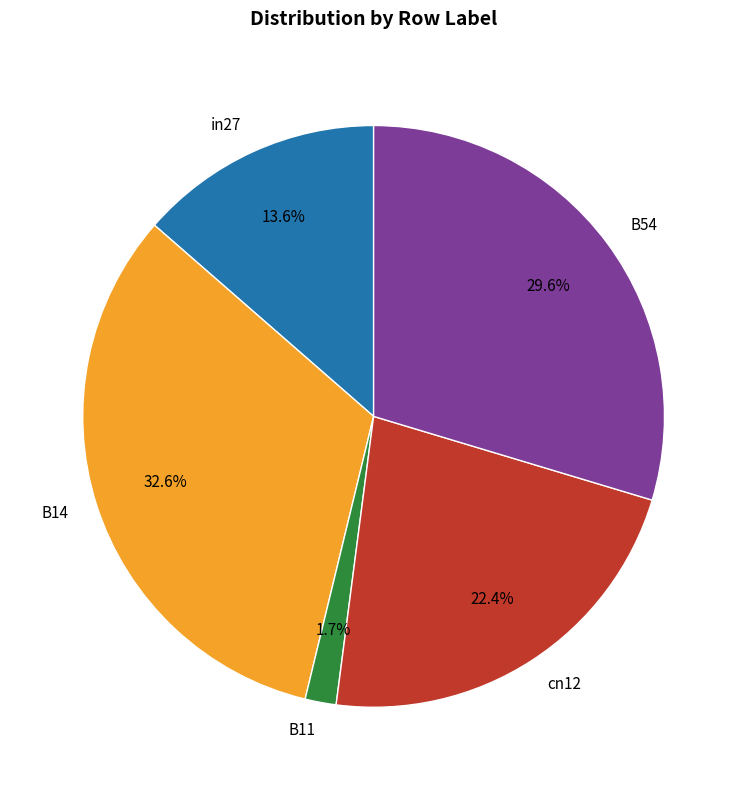

Rank the categories by value from lowest to highest.

B11, in27, cn12, B54, B14